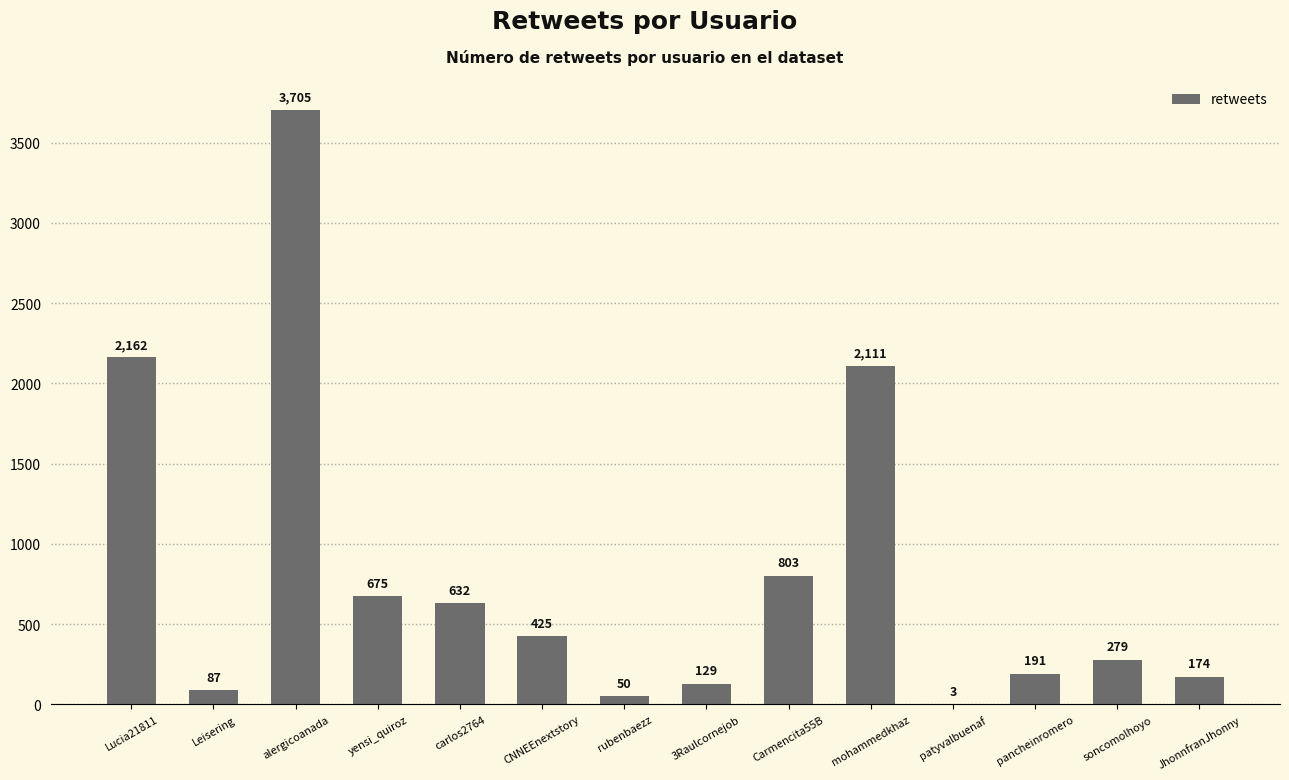

Which label corresponds to the largest value in the chart?

alergicoanada